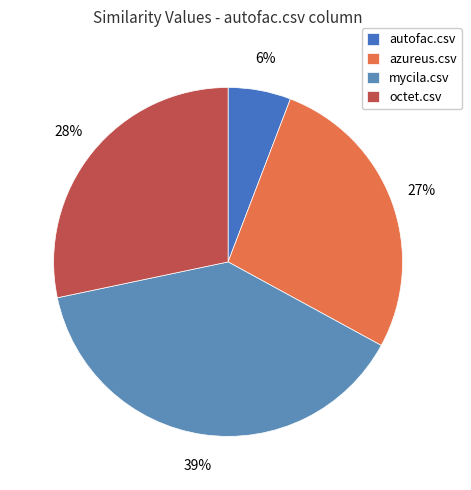

Between mycila.csv and azureus.csv, which is larger?

mycila.csv